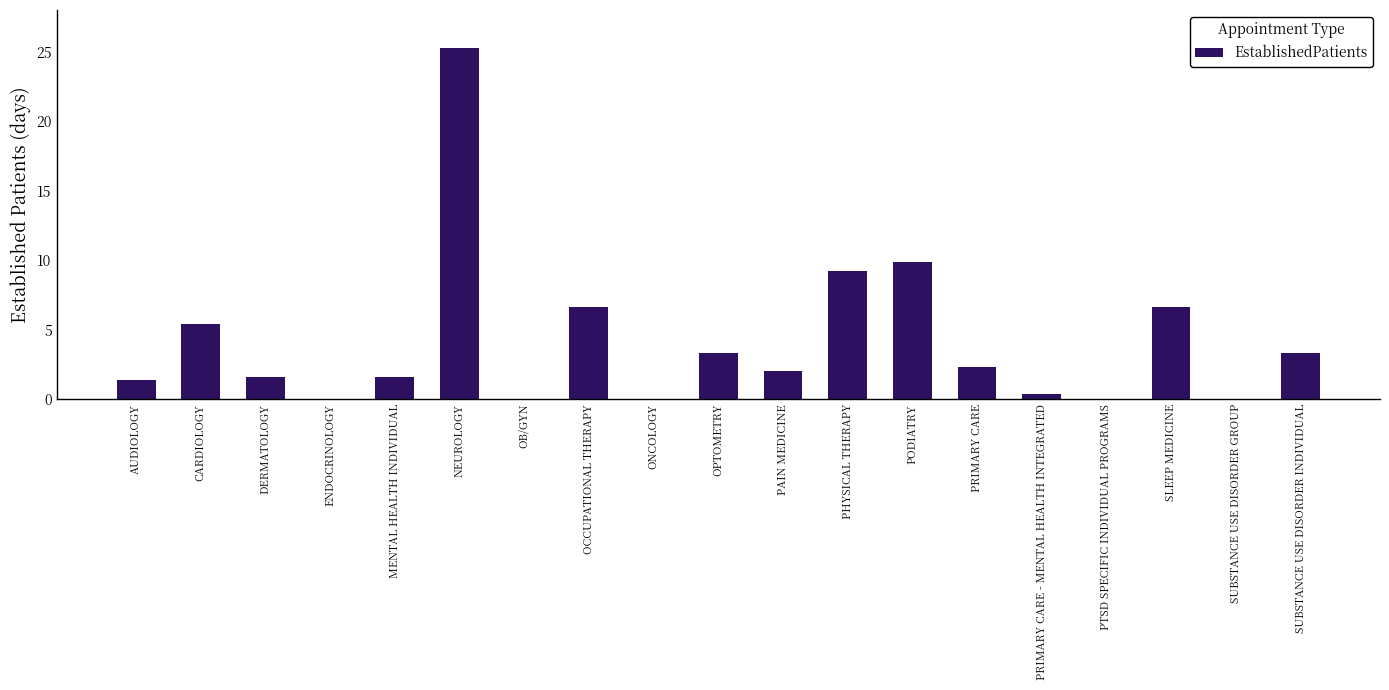

What is the greatest value displayed?

25.3